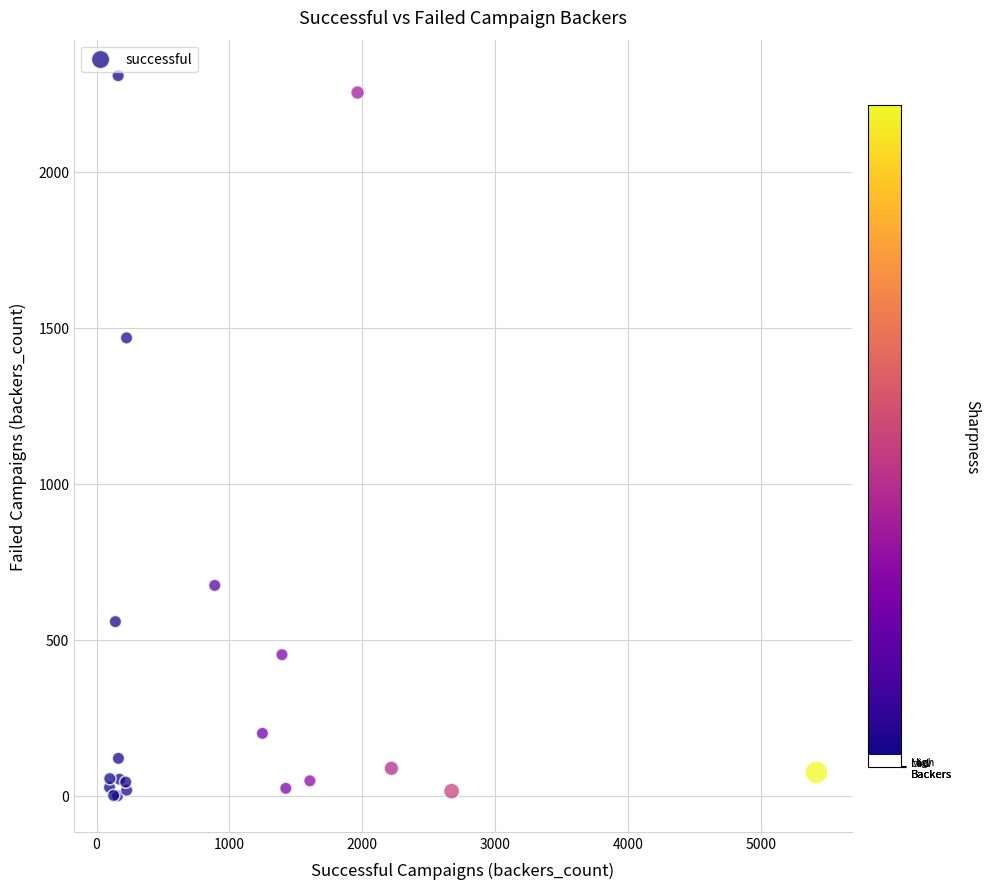

What Y value in the scatter plot is closest to 1153?

1467